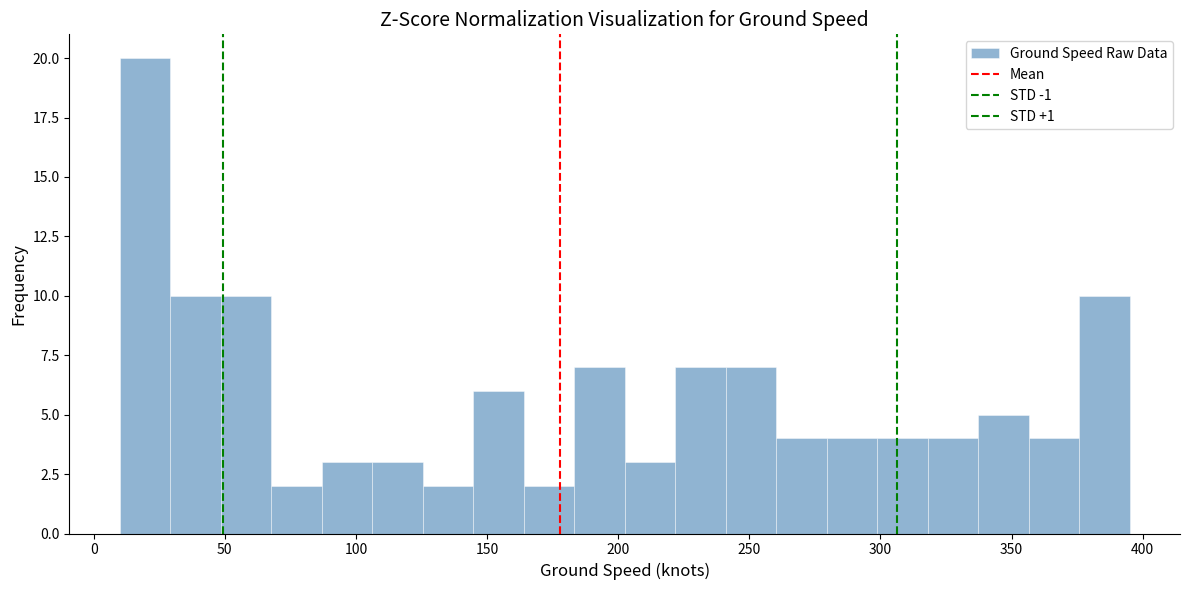

Around what value on the x-axis is the tallest bar? Give the approximate position of its centre, as read against the axis.

20